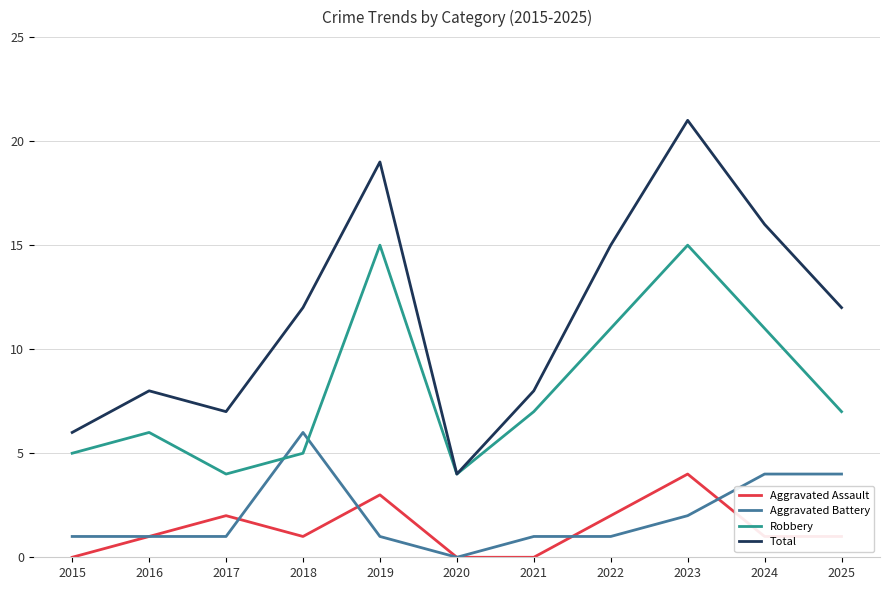

Is it true that Robbery equals 6 at 2017?

False